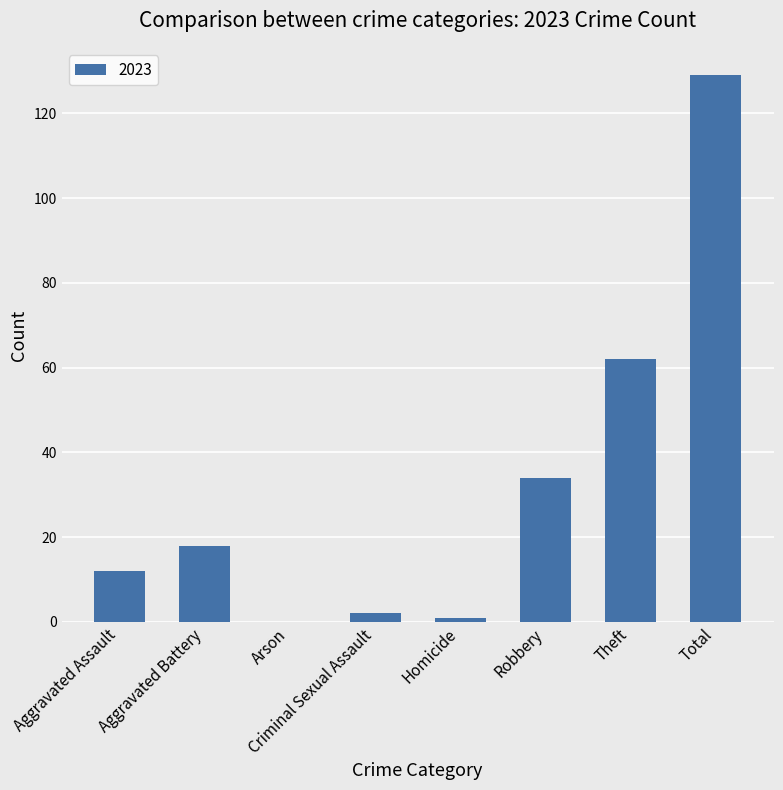

What is the sum of the values at Robbery and Theft?

96